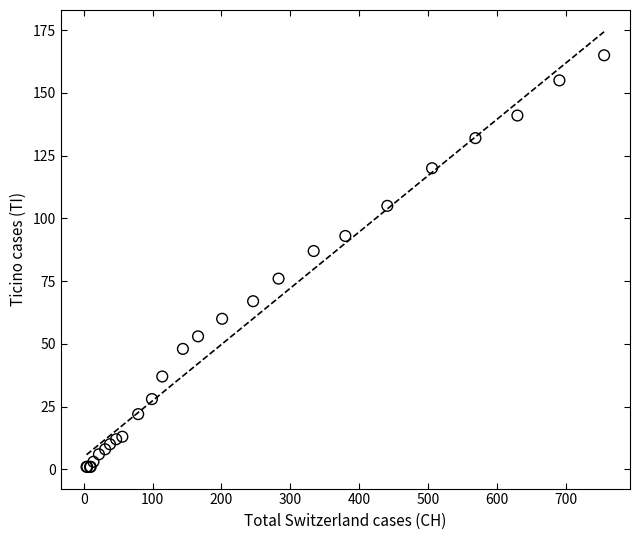

What Y value in the scatter plot is closest to 83?

87